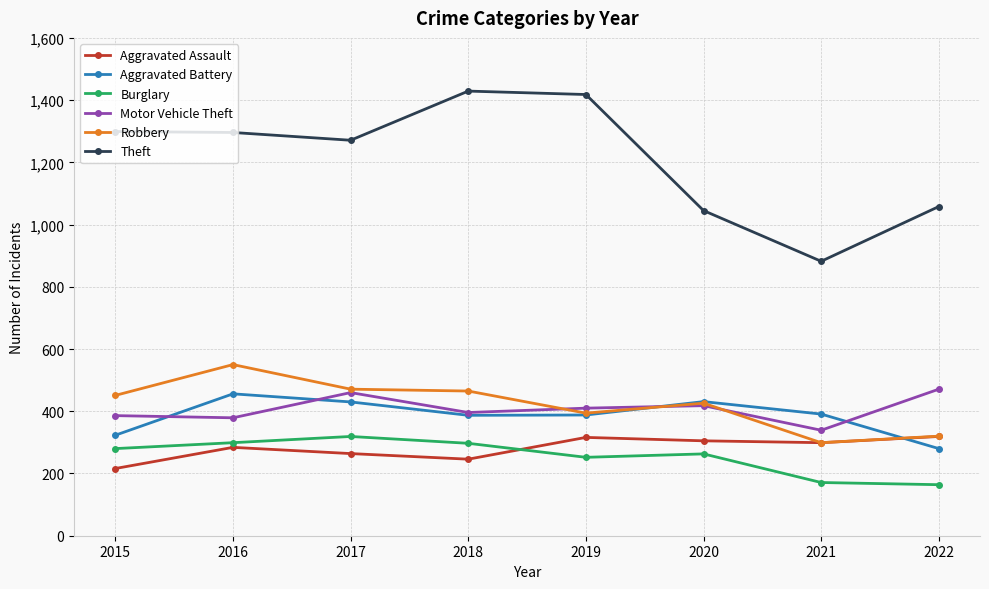

True or false: Motor Vehicle Theft and Theft intersect in this chart.

False